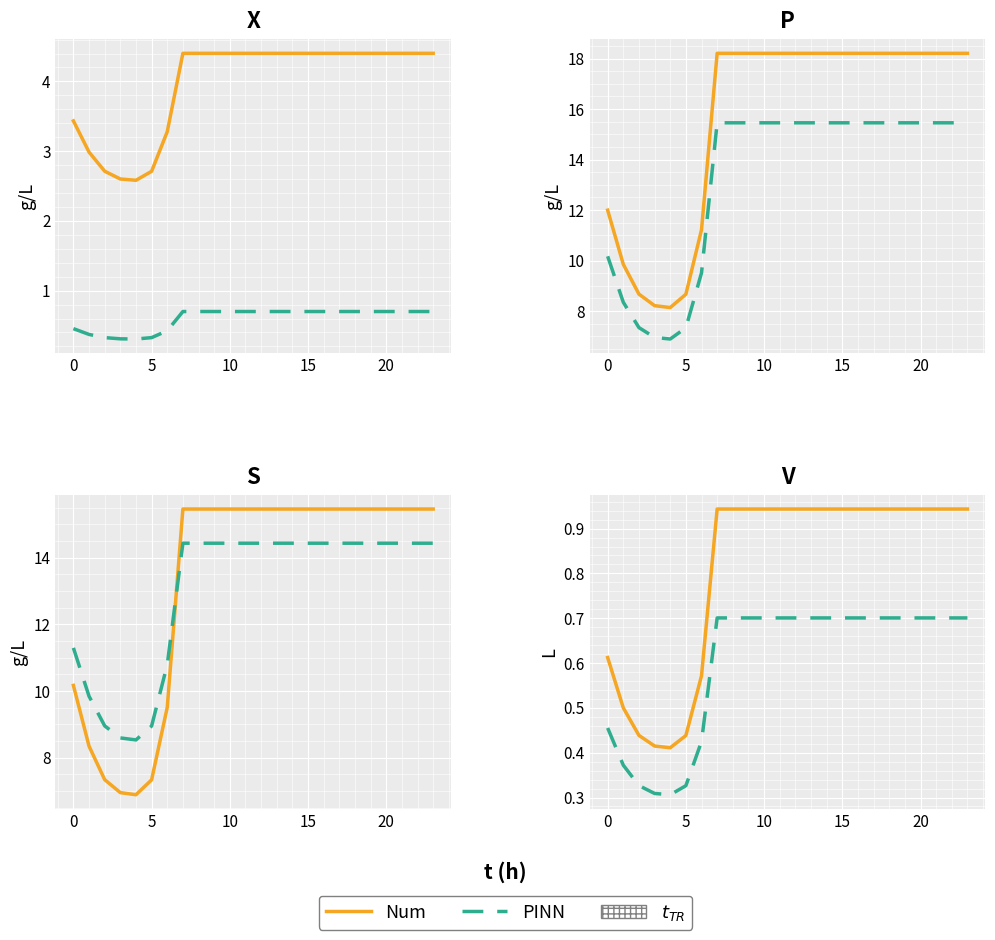

At how many categories does at least one series exceed 0?

24